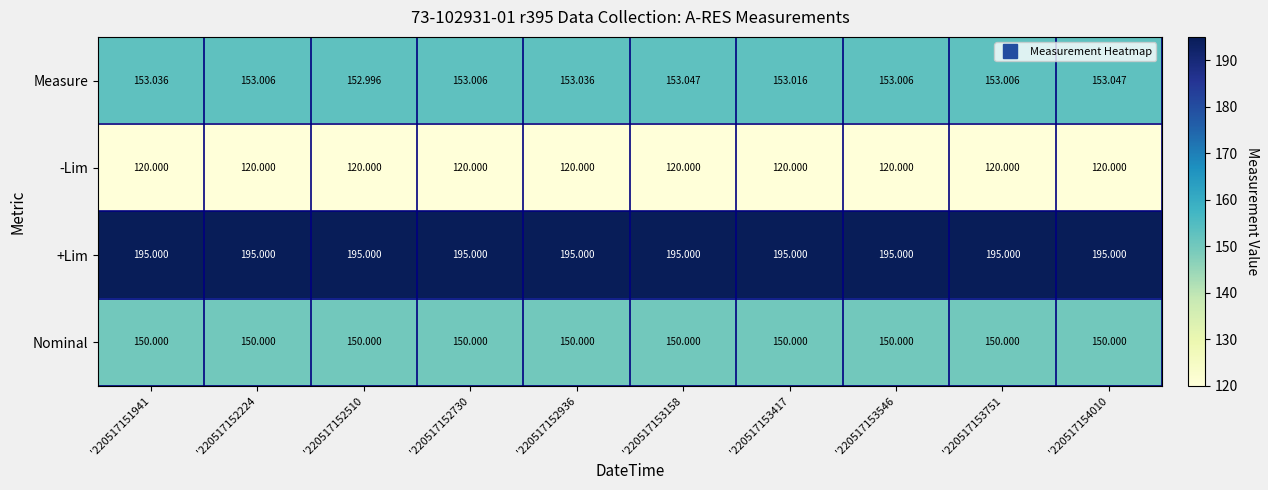

Is the value of Nominal at '220517153751 greater than the value of Measure at '220517153158?

No